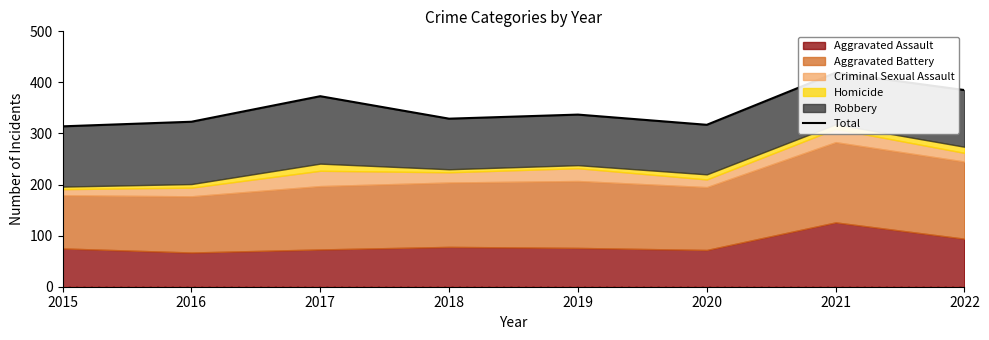

At which label does the data first exceed 337?

2017